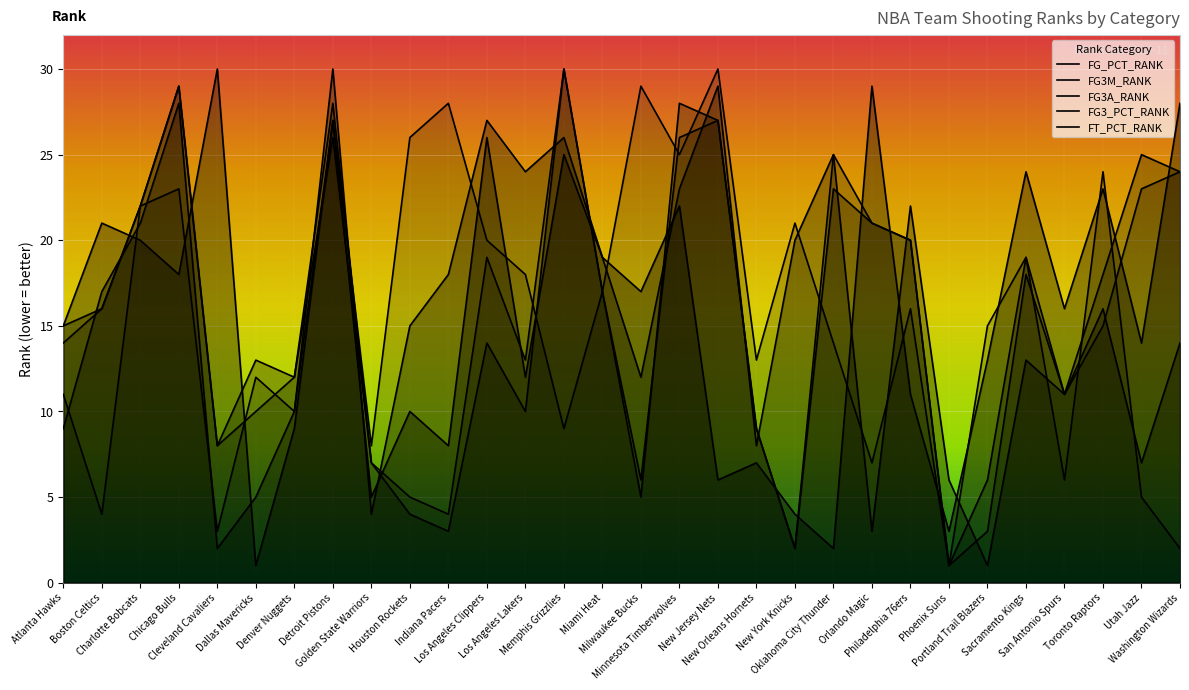

At how many categories does at least one series exceed 16?

22